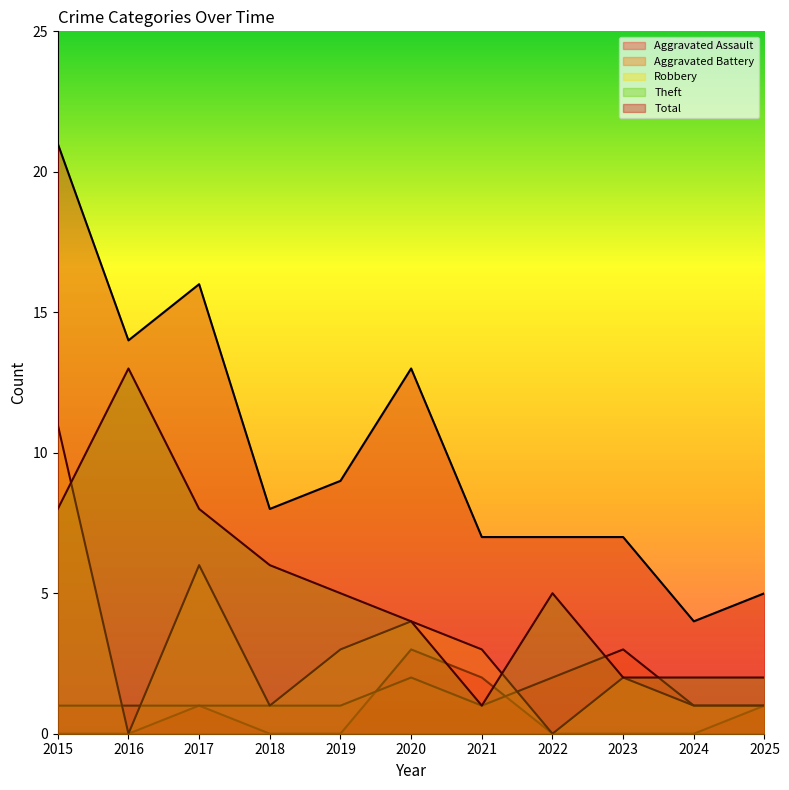

Reading right to left, extract all data points from this chart.

Aggravated Assault: 1	0	0	0	2	3	0	0	1	0	0
Aggravated Battery: 1	1	3	2	1	2	1	1	1	1	1
Robbery: 1	1	2	0	3	4	3	1	6	0	11
Theft: 2	2	2	5	1	4	5	6	8	13	8
Total: 5	4	7	7	7	13	9	8	16	14	21